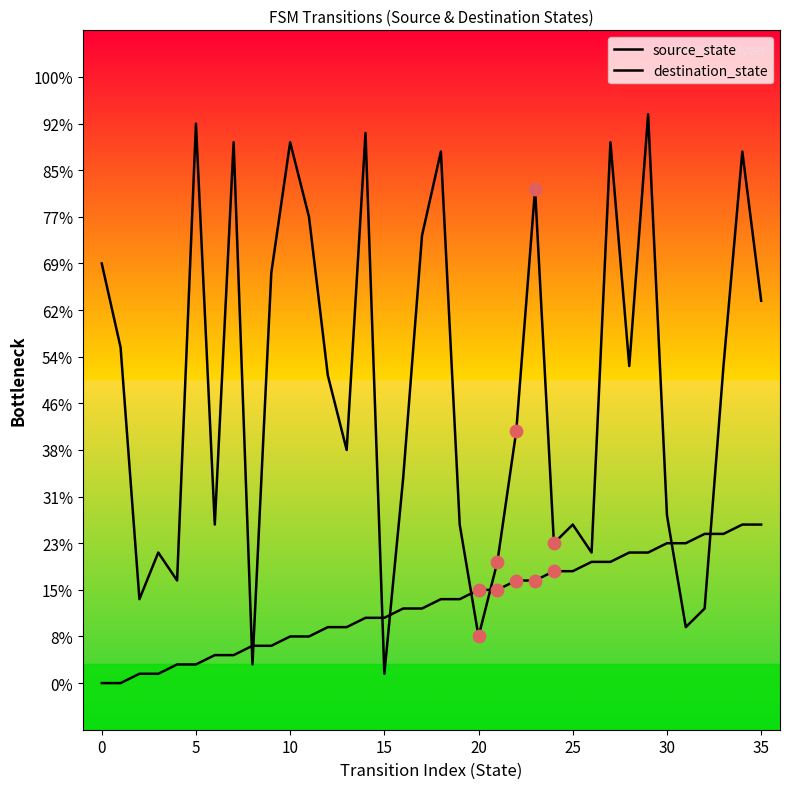

At which category is the sum across all series the highest?

29